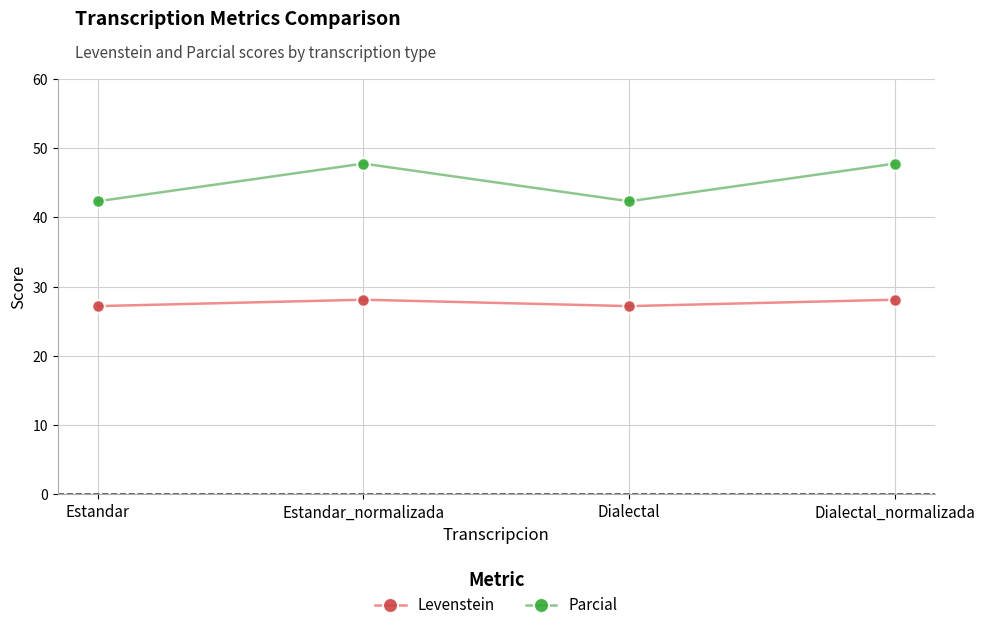

Is this an area chart (filled region under the line)?

No